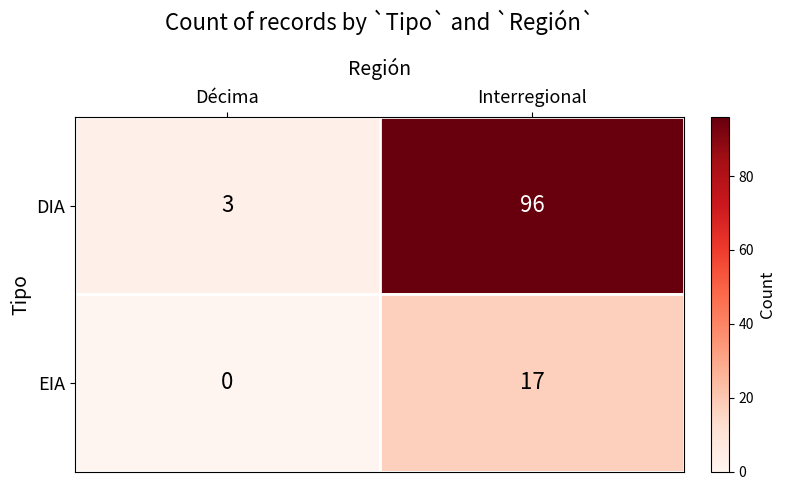

What is the difference between the DIA values at Interregional and Décima?

93